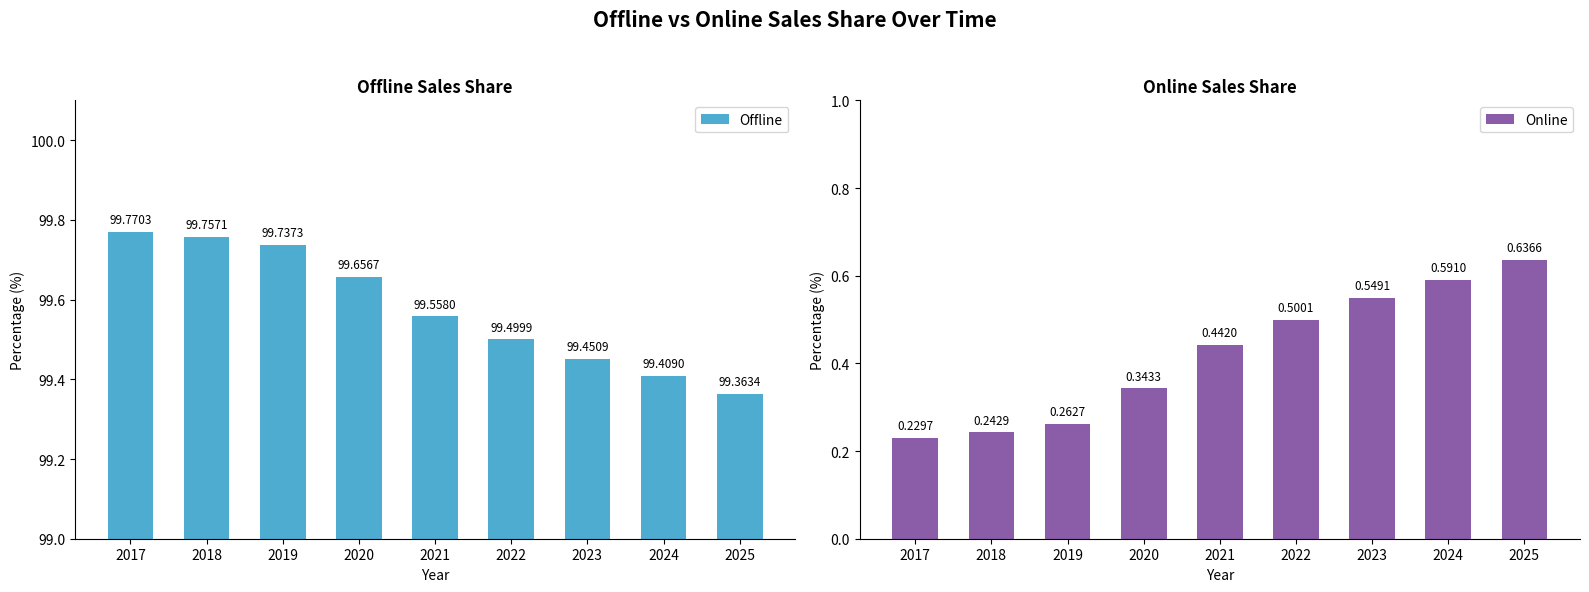

What is the sum of the Online values at 2019 and 2022?

0.8